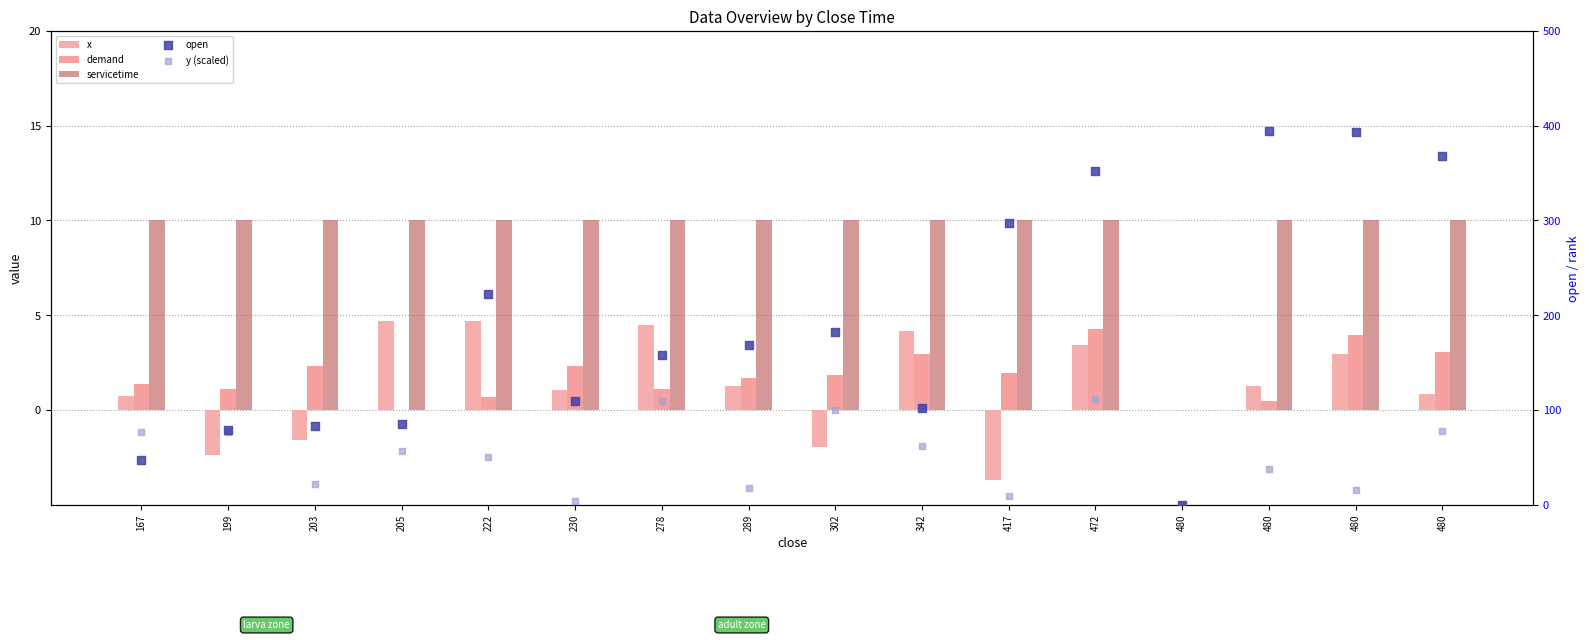

Which series has the largest total across all categories?

open